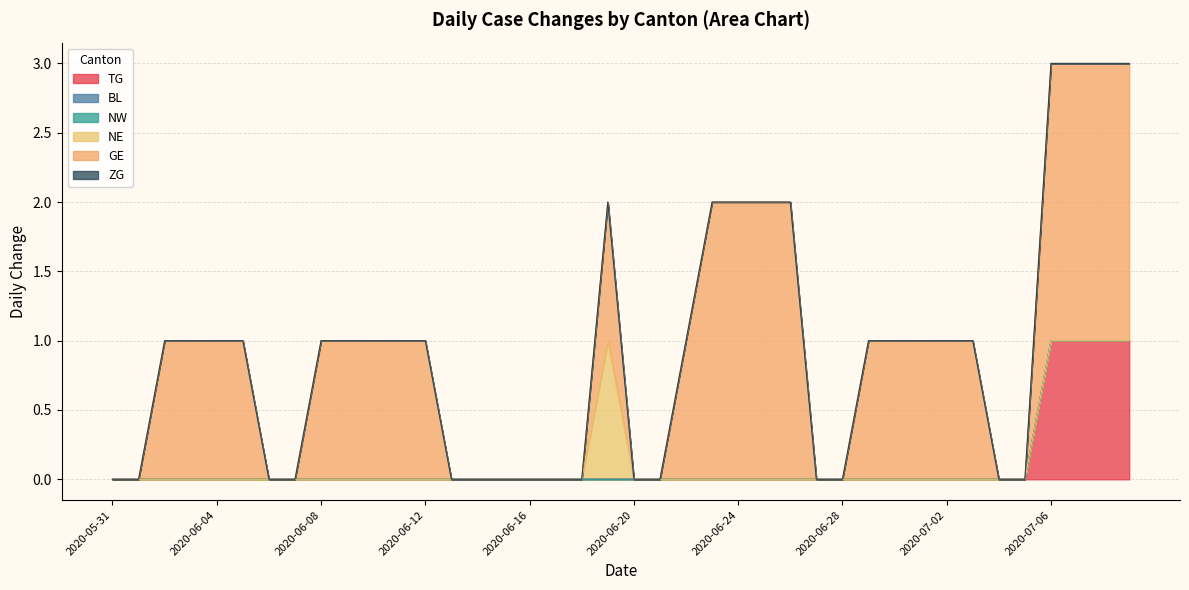

What position from the right is 2020-07-05?

5